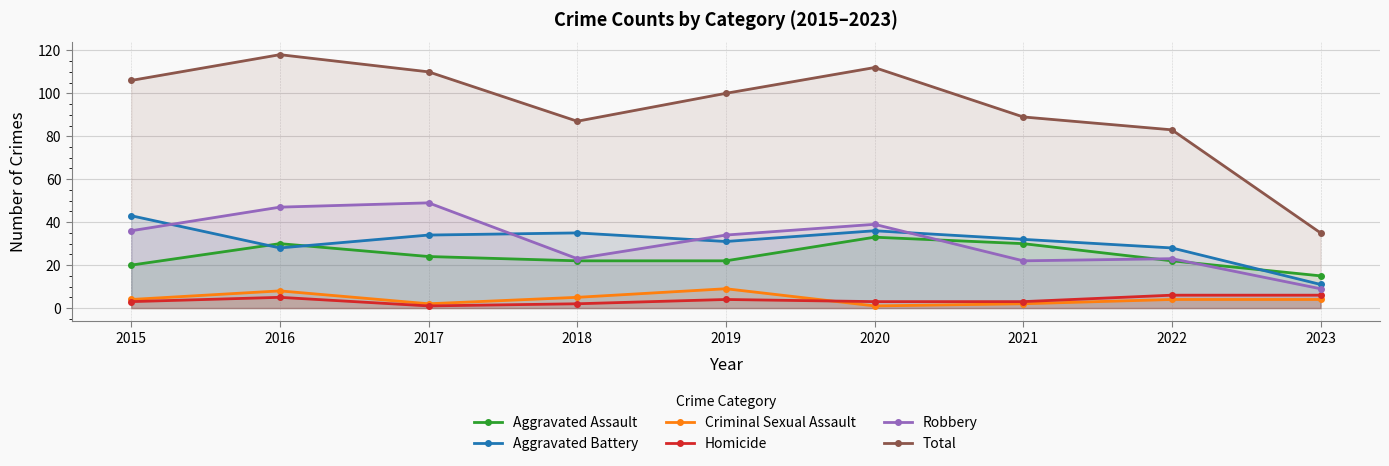

True or false: Homicide and Aggravated Assault cross at least once.

False